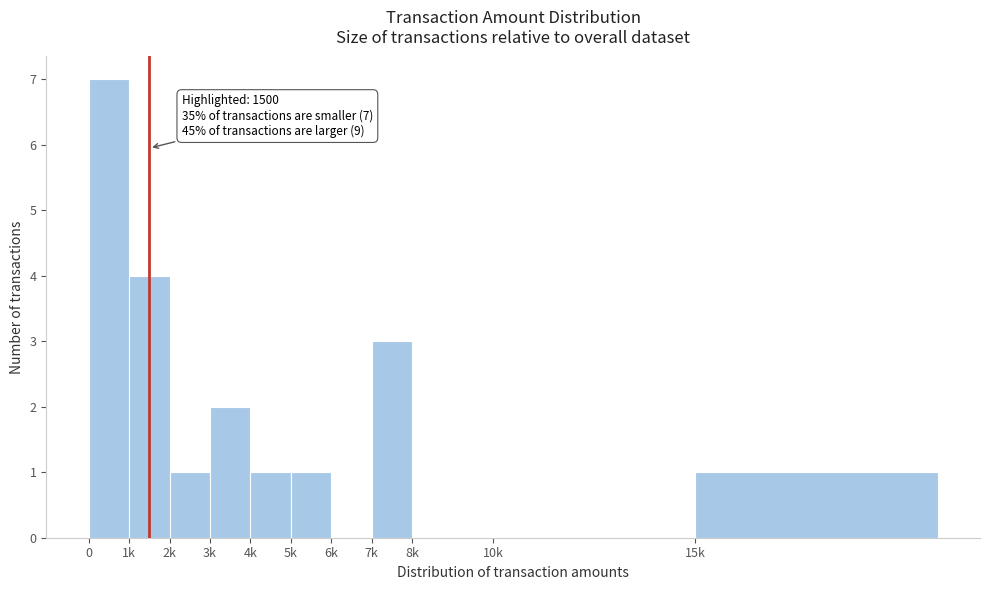

Reading right to left, transcribe all the data shown in this chart.

15k=1	10k=0	8k=0	7k=3	6k=0	5k=1	4k=1	3k=2	2k=1	1k=4	0=7